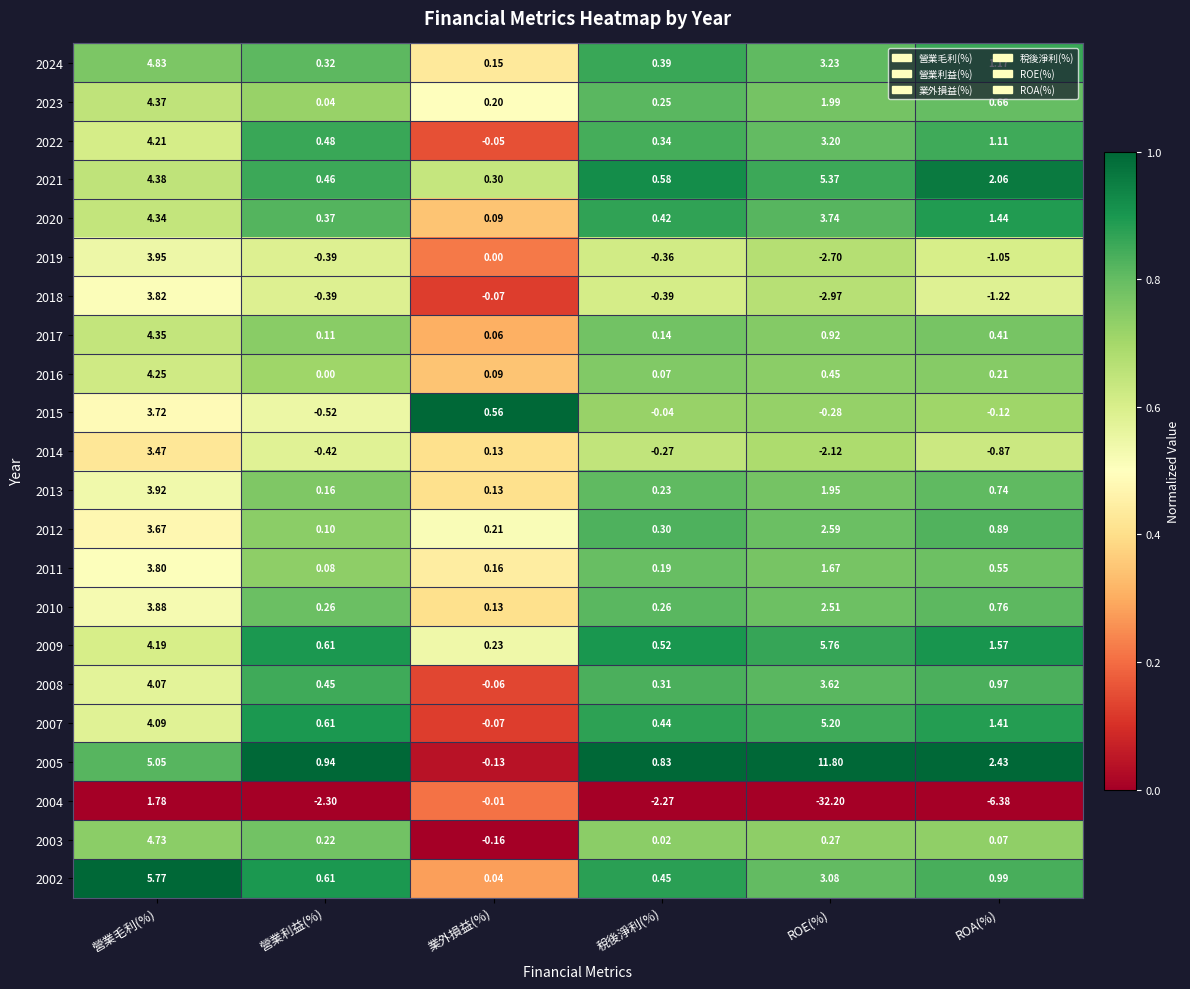

Which category has the lowest value across all series?

ROE(%)